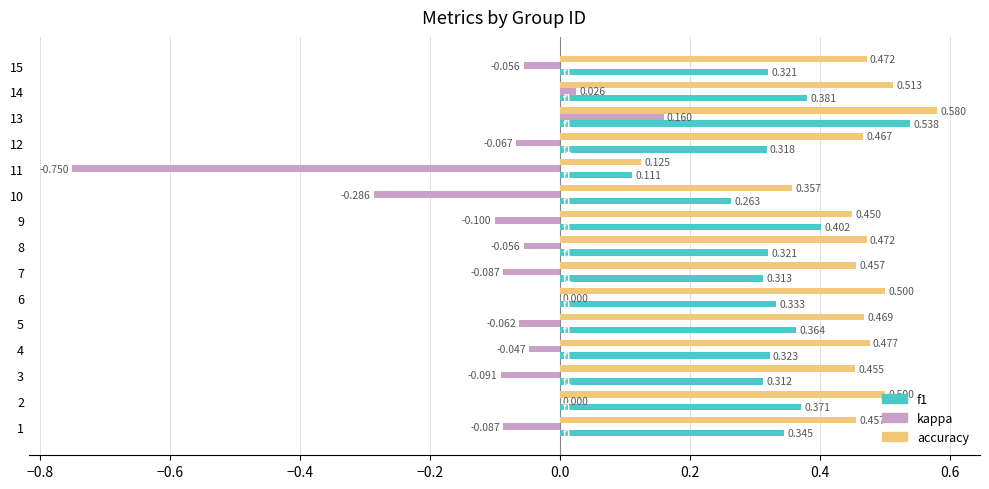

Between 12 and 13, which series saw the biggest shift?

kappa